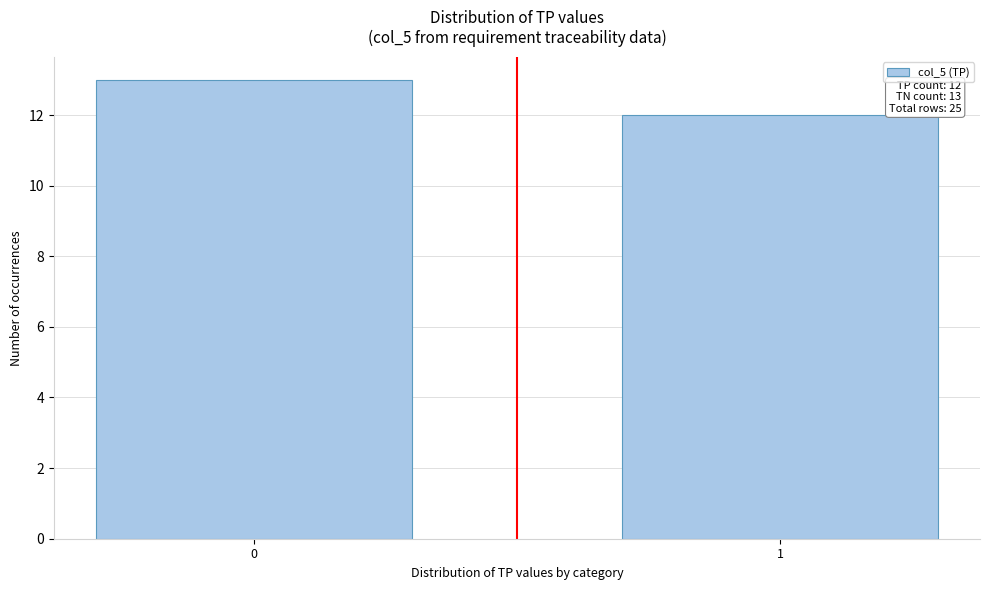

Reading right to left, list all the values displayed in this chart.

1=12	0=13